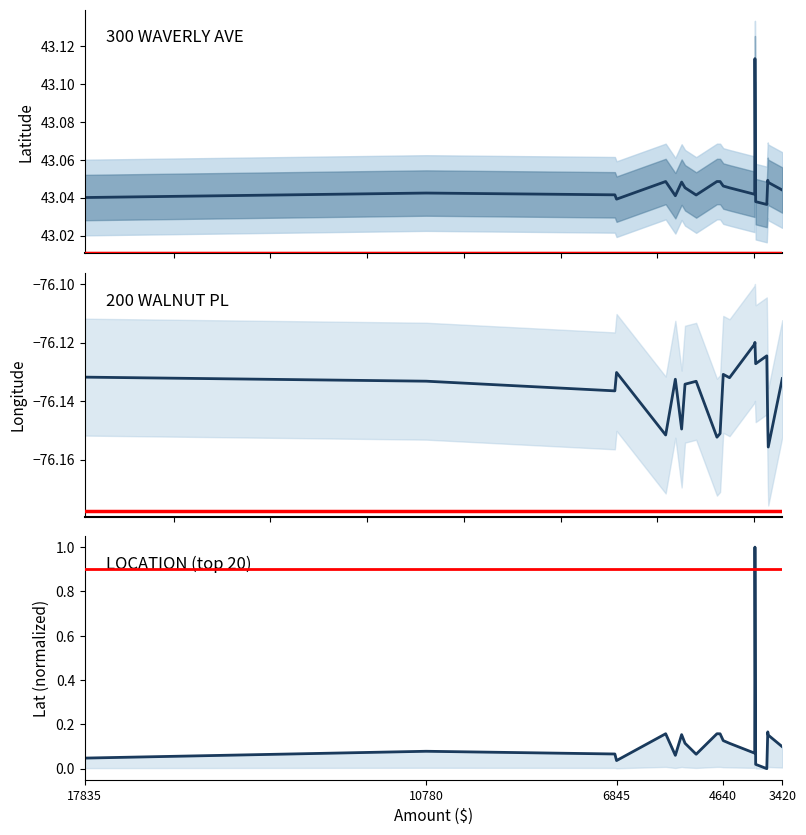

True or false: lat (normalized) and lon intersect in this chart.

False